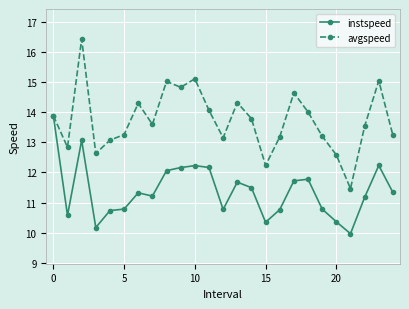

Which series has the largest range (max minus min)?

avgspeed